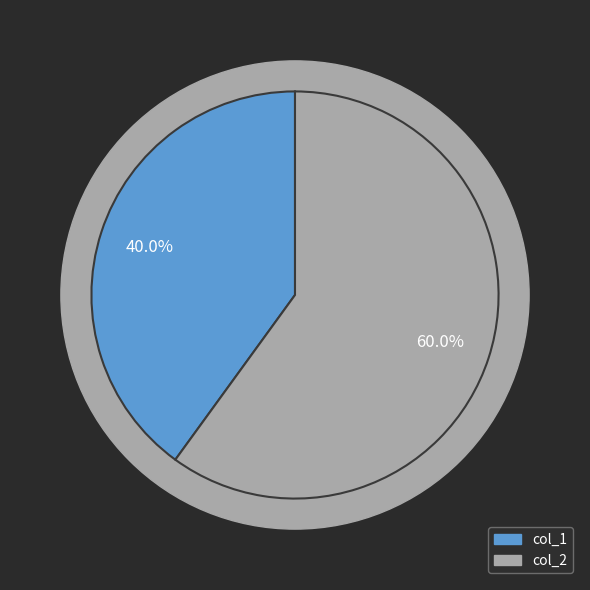

Between col_2 and col_1, which is larger?

col_2